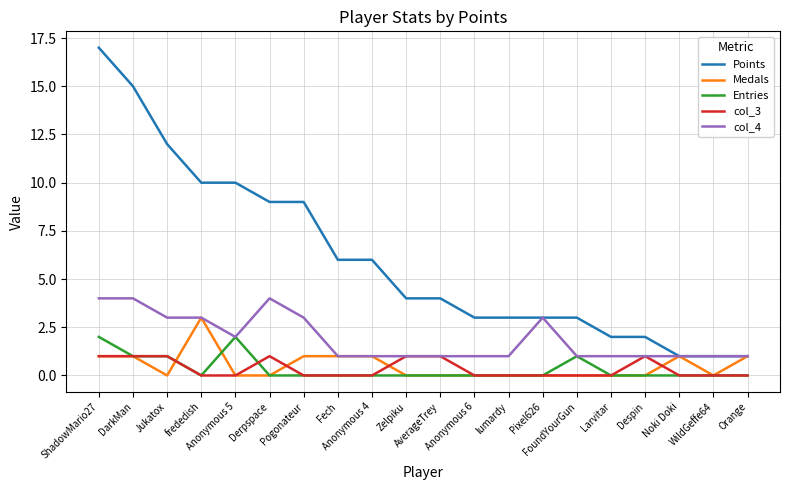

Which series has the largest range (max minus min)?

Points